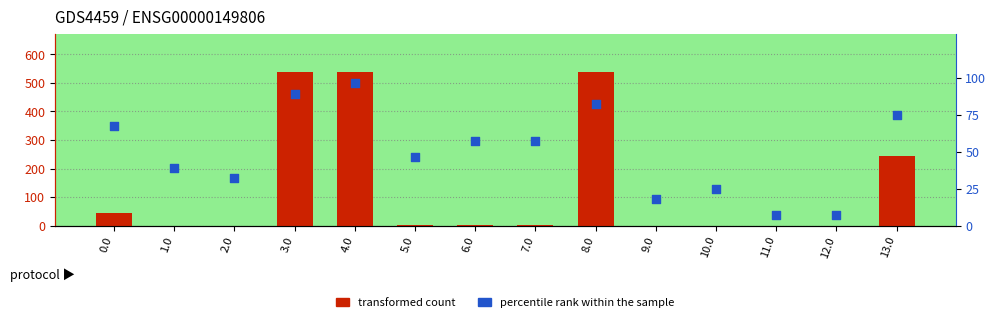

Which series reaches the maximum Y coordinate?

transformed count